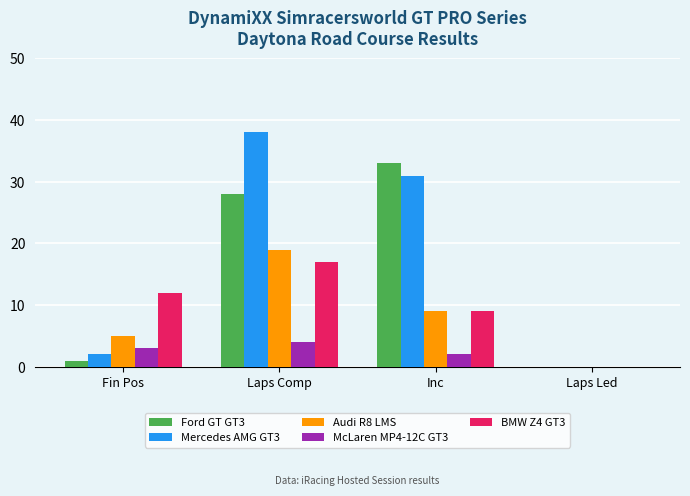

At which label does Audi R8 LMS first exceed 9?

Laps Comp